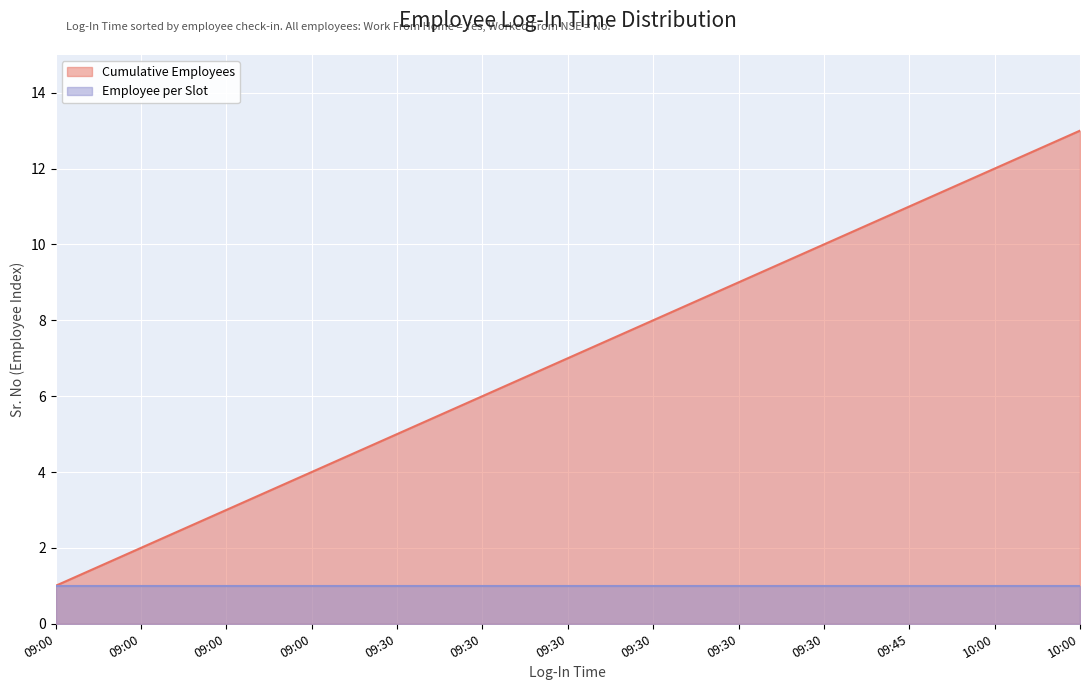

How many series are shown in this chart?

2